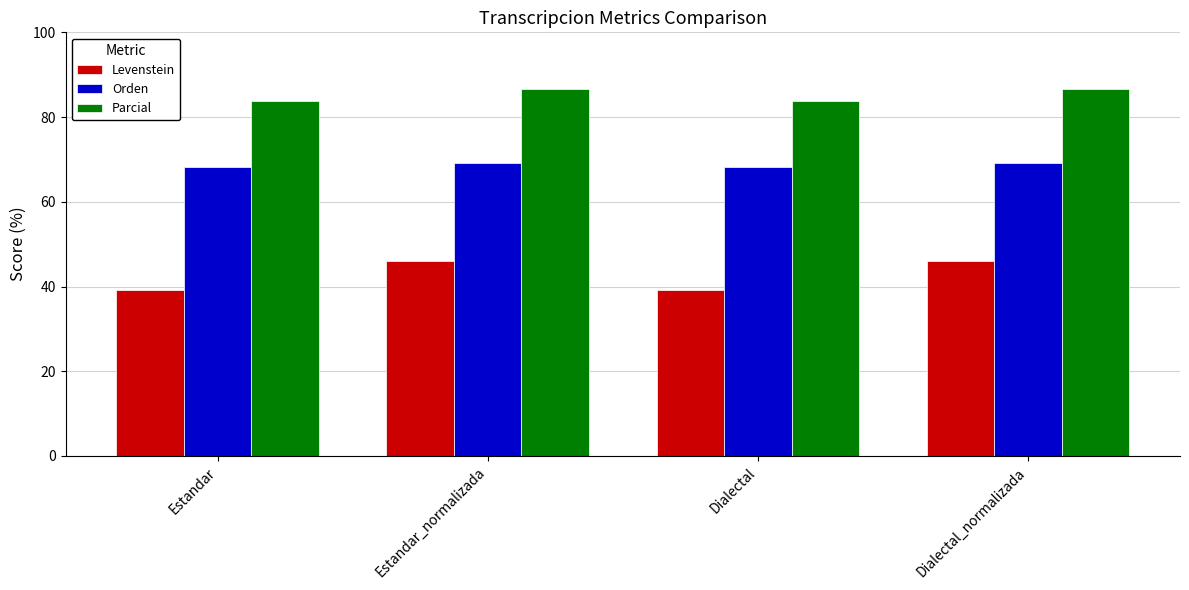

Rank the series by their average value, from lowest to highest.

Levenstein, Orden, Parcial